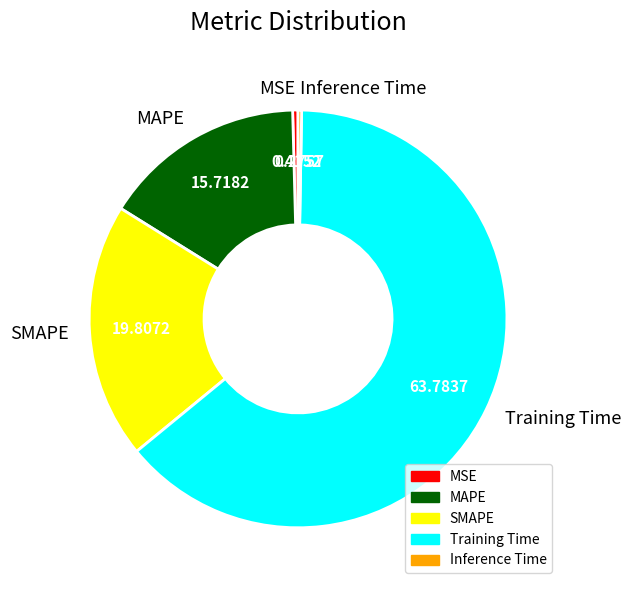

Is the sum of MSE and MAPE greater than half?

No